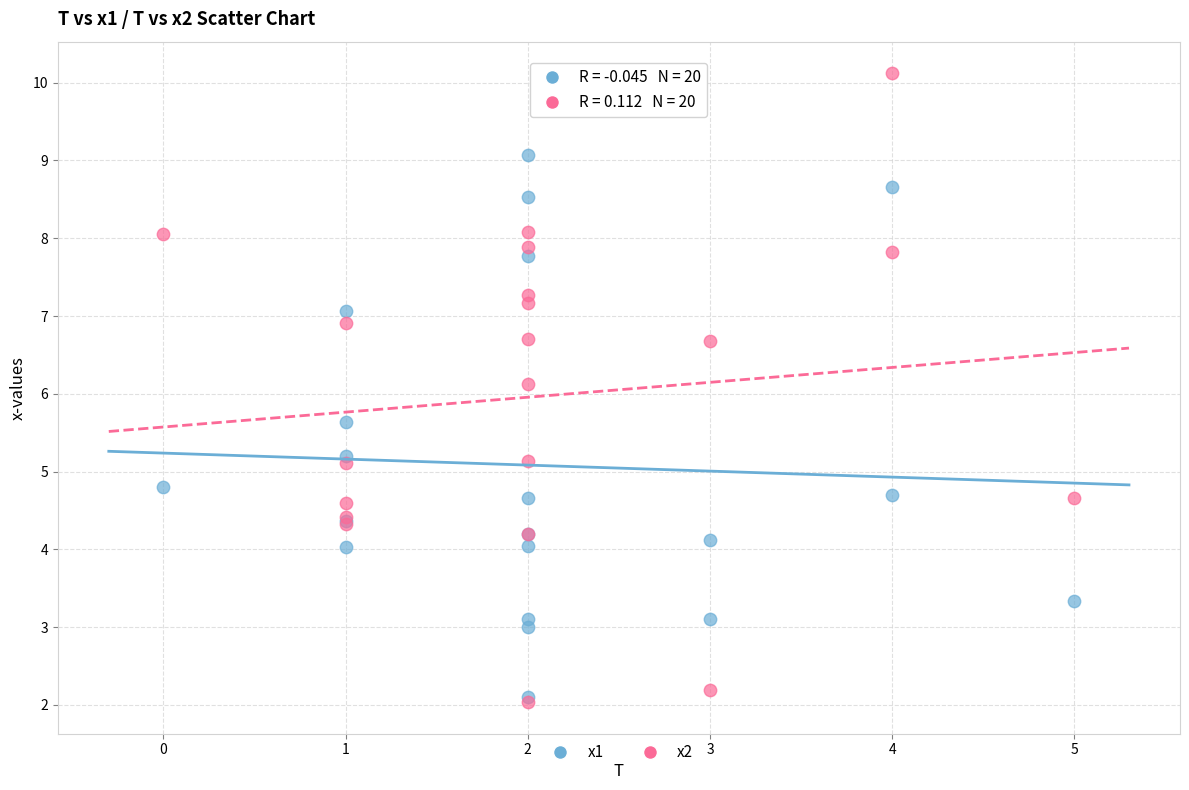

Across all series, what Y value is closest to 6?

6.1